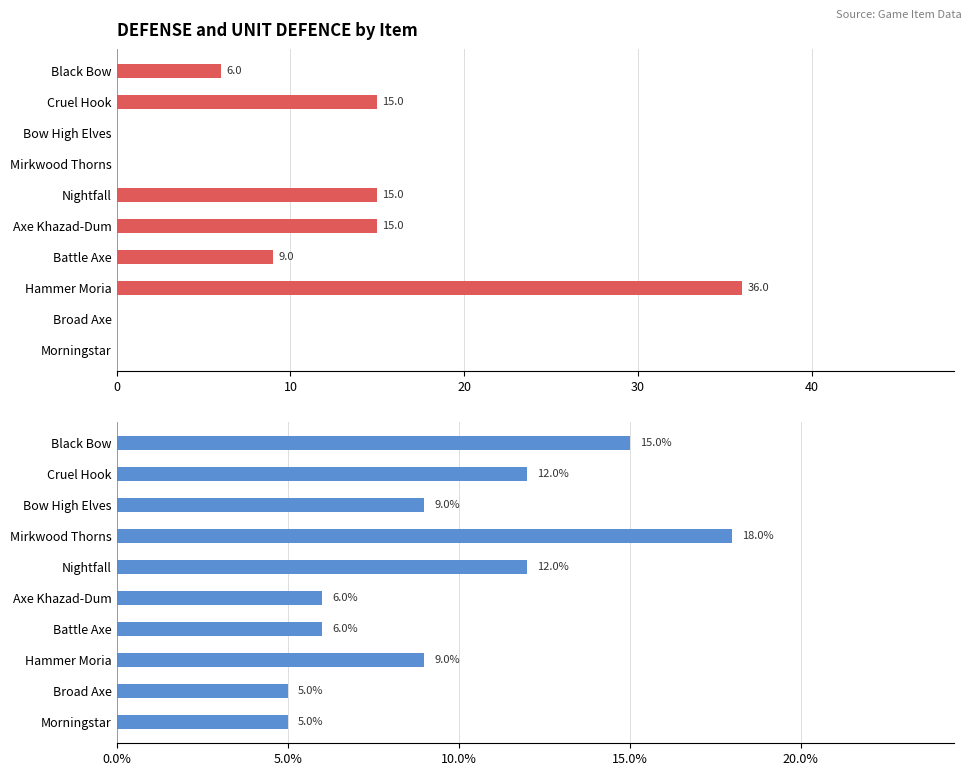

True or false: DEFENSE has a value of 0 at Bow High Elves.

True